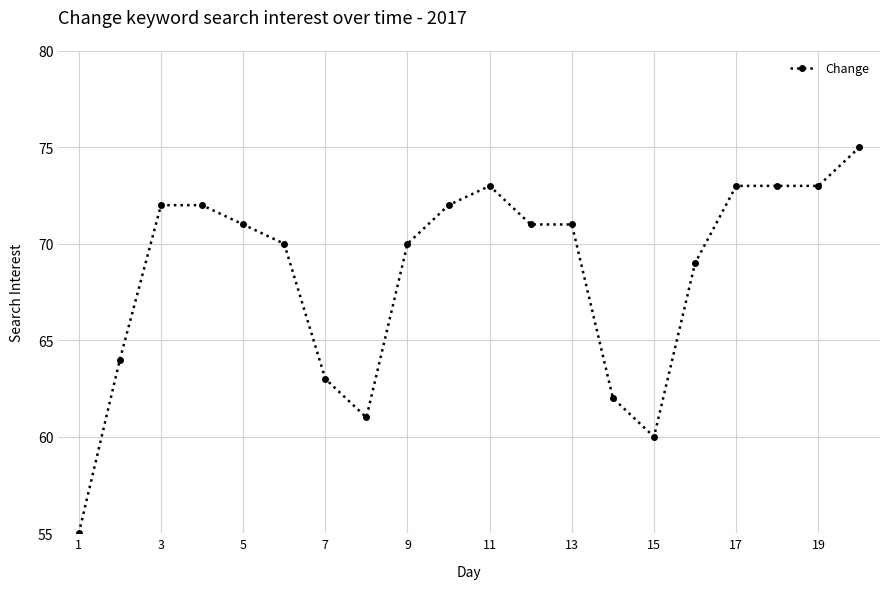

What is the difference between the second highest and second lowest values?

13